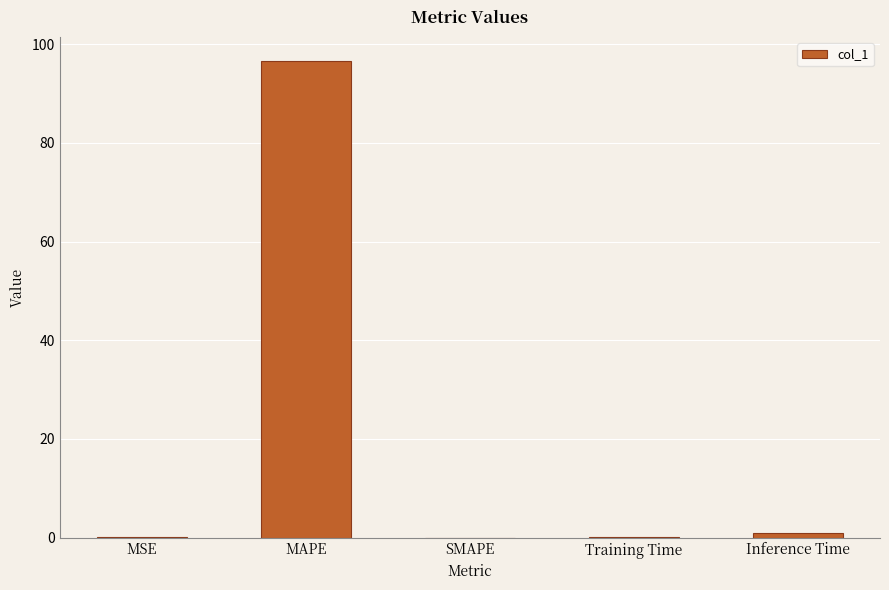

True or false: the data shows 0.9 at Inference Time.

True